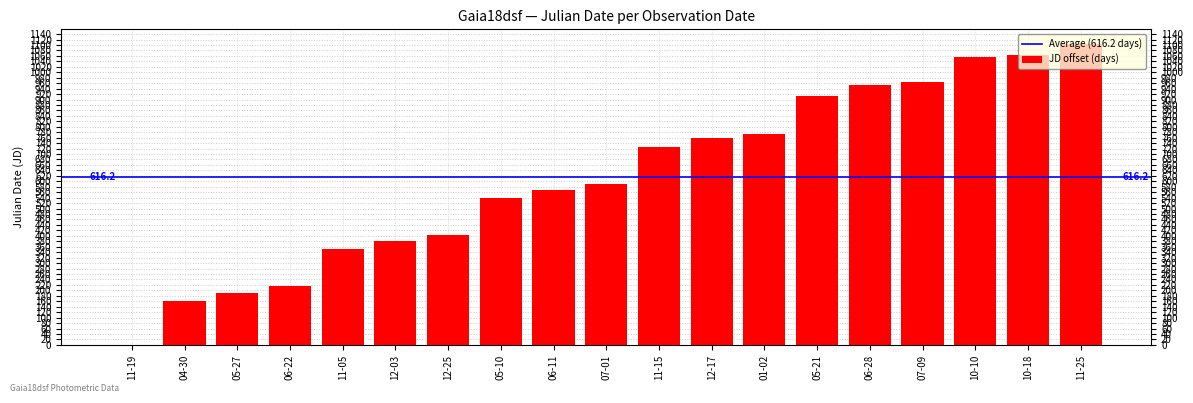

Count the number of values greater than 589.

10